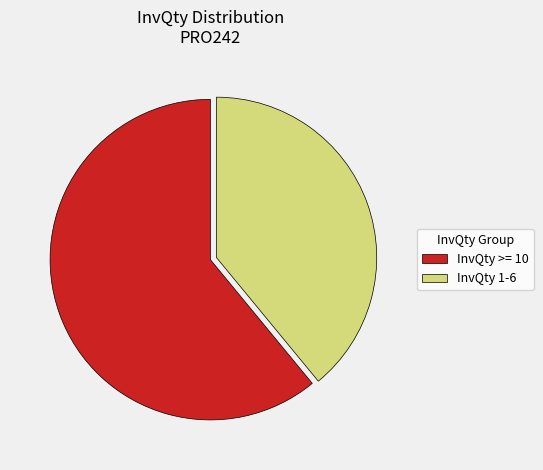

Which slice is the smallest?

InvQty 1-6